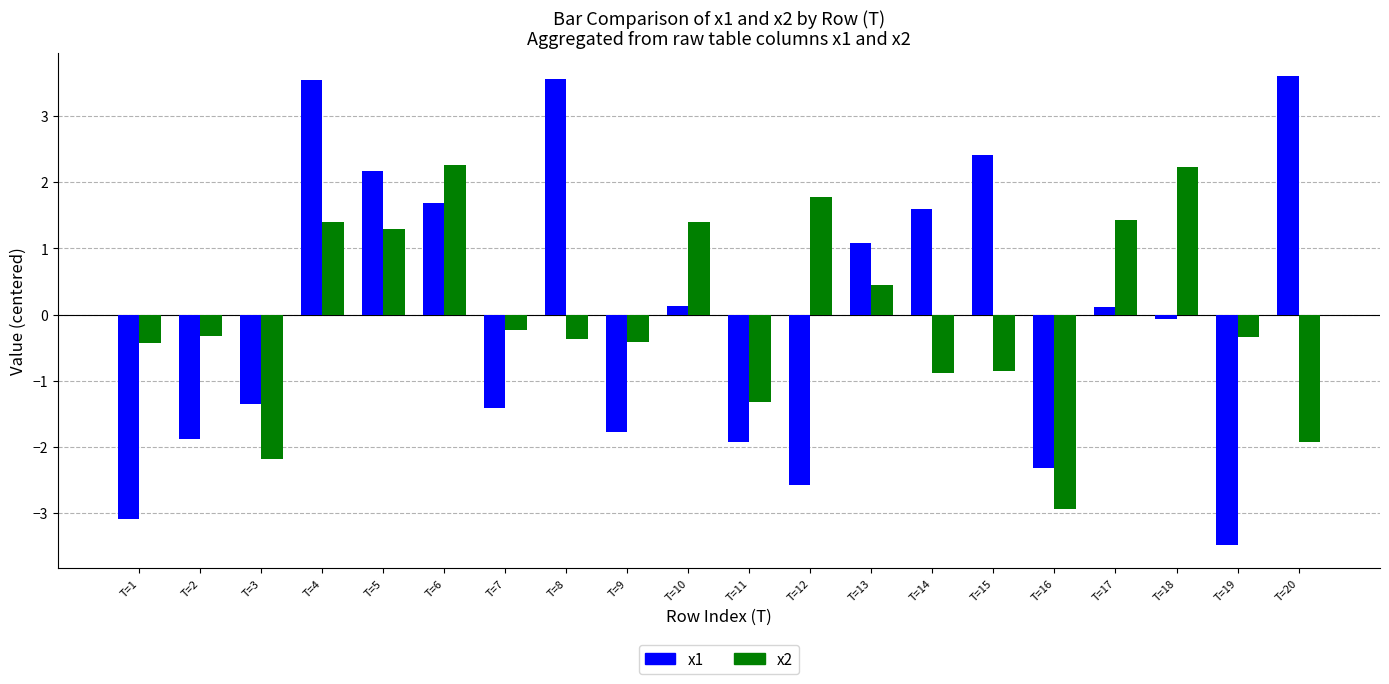

True or false: x2 has a value of -0.9 at T=14.

True